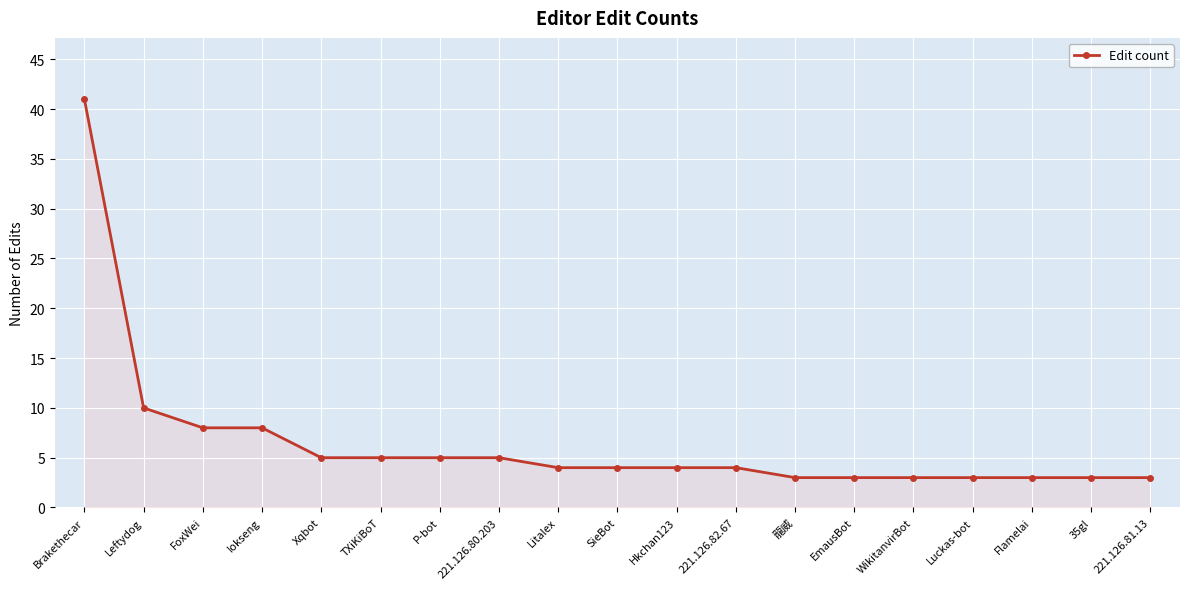

What is the label of the 15th point from the left?

WikitanvirBot